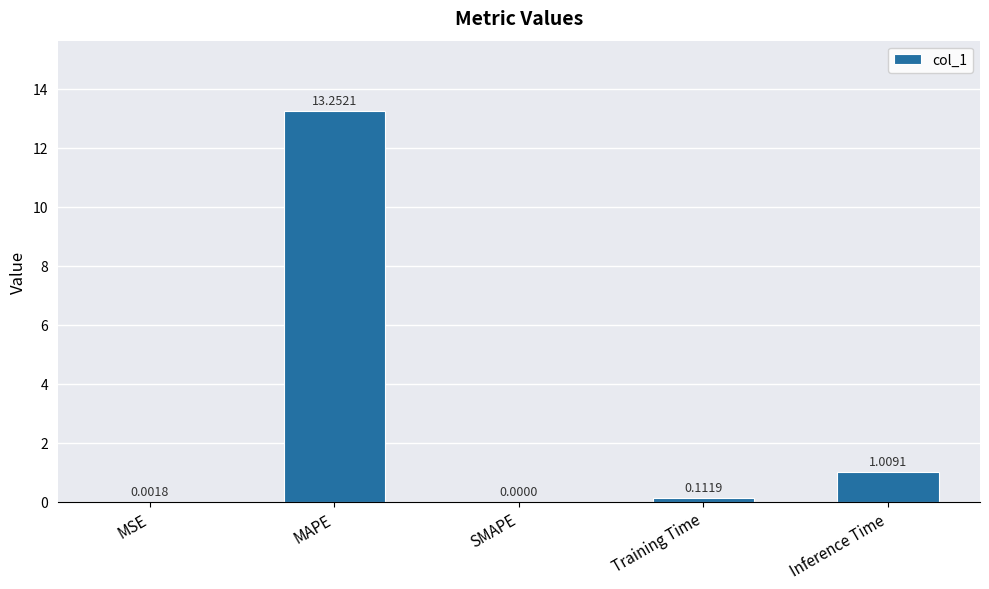

Where is the data nearest to the value 6?

Inference Time